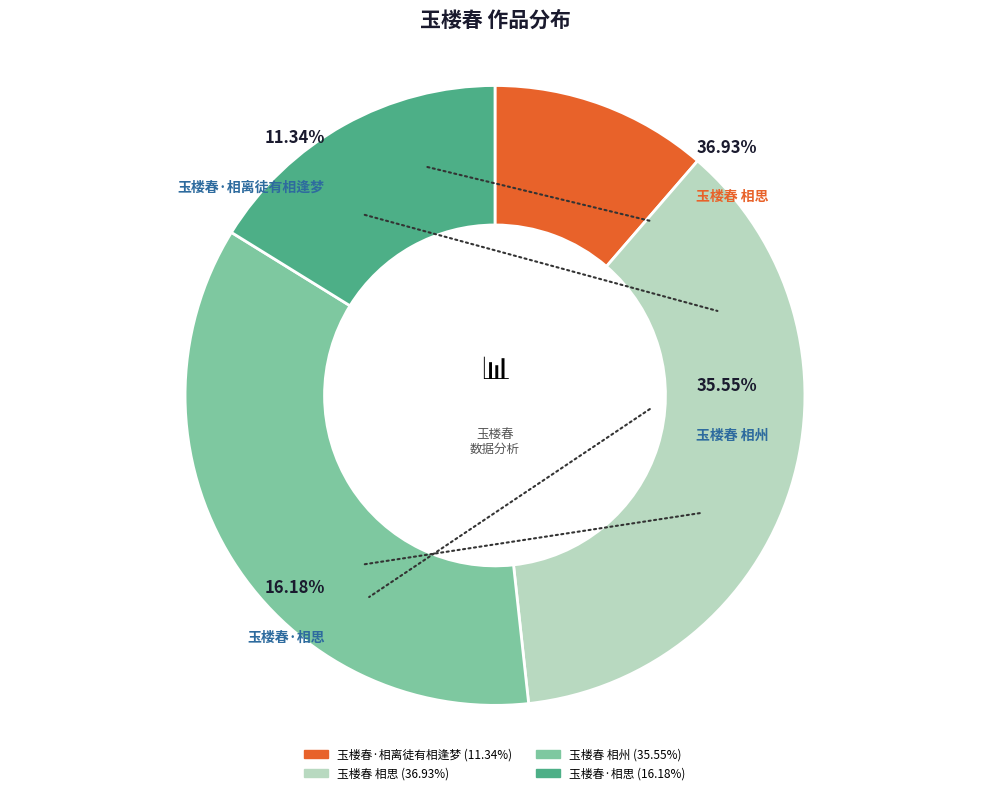

How many slices are in this pie chart?

4